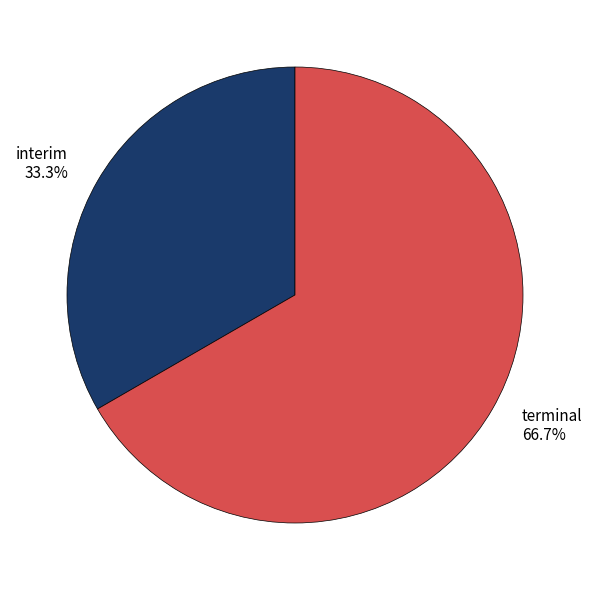

Rank the categories by value from lowest to highest.

interim, terminal